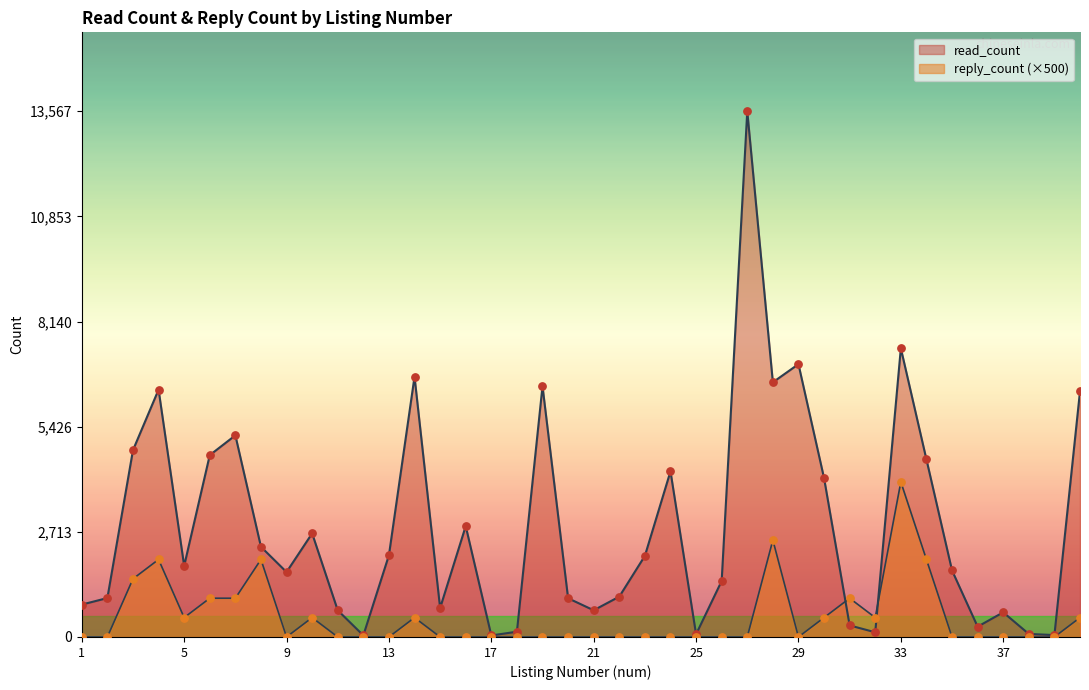

What is the total value across all series at 13?

2109